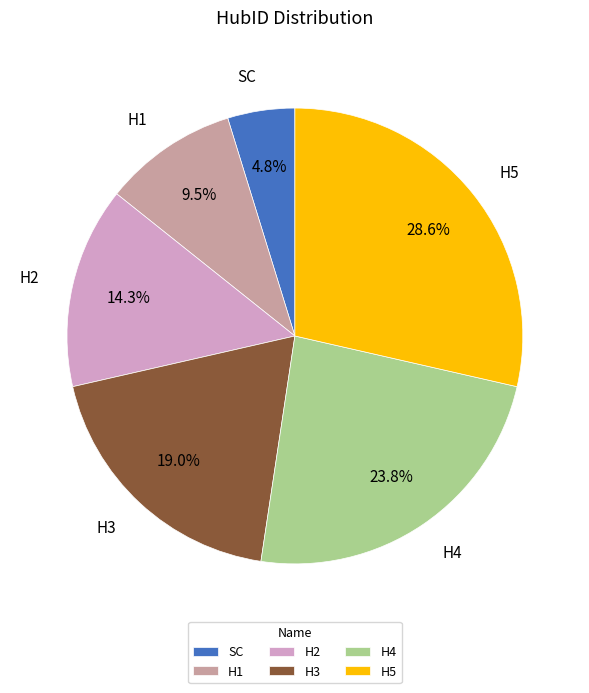

Rank the categories by value from highest to lowest.

H5, H4, H3, H2, H1, SC